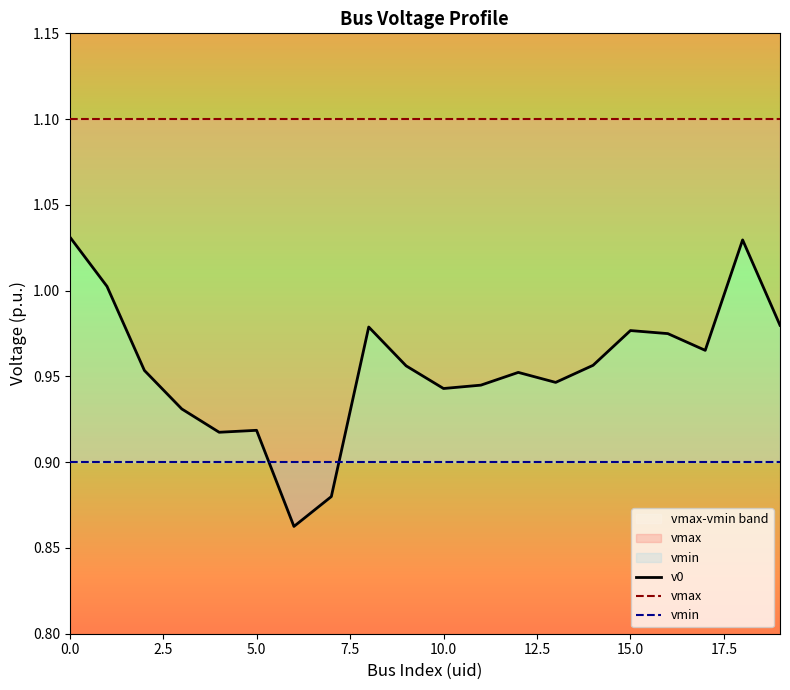

Is the value of v0 at 18 greater than the value of vmin at 0.0?

Yes